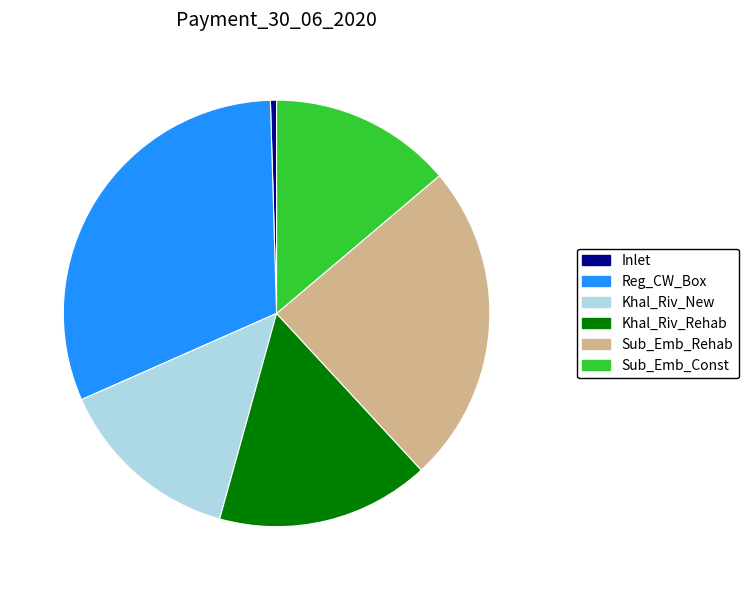

What is the ratio of the value at Khal_Riv_Rehab to the value at Inlet?

34.9